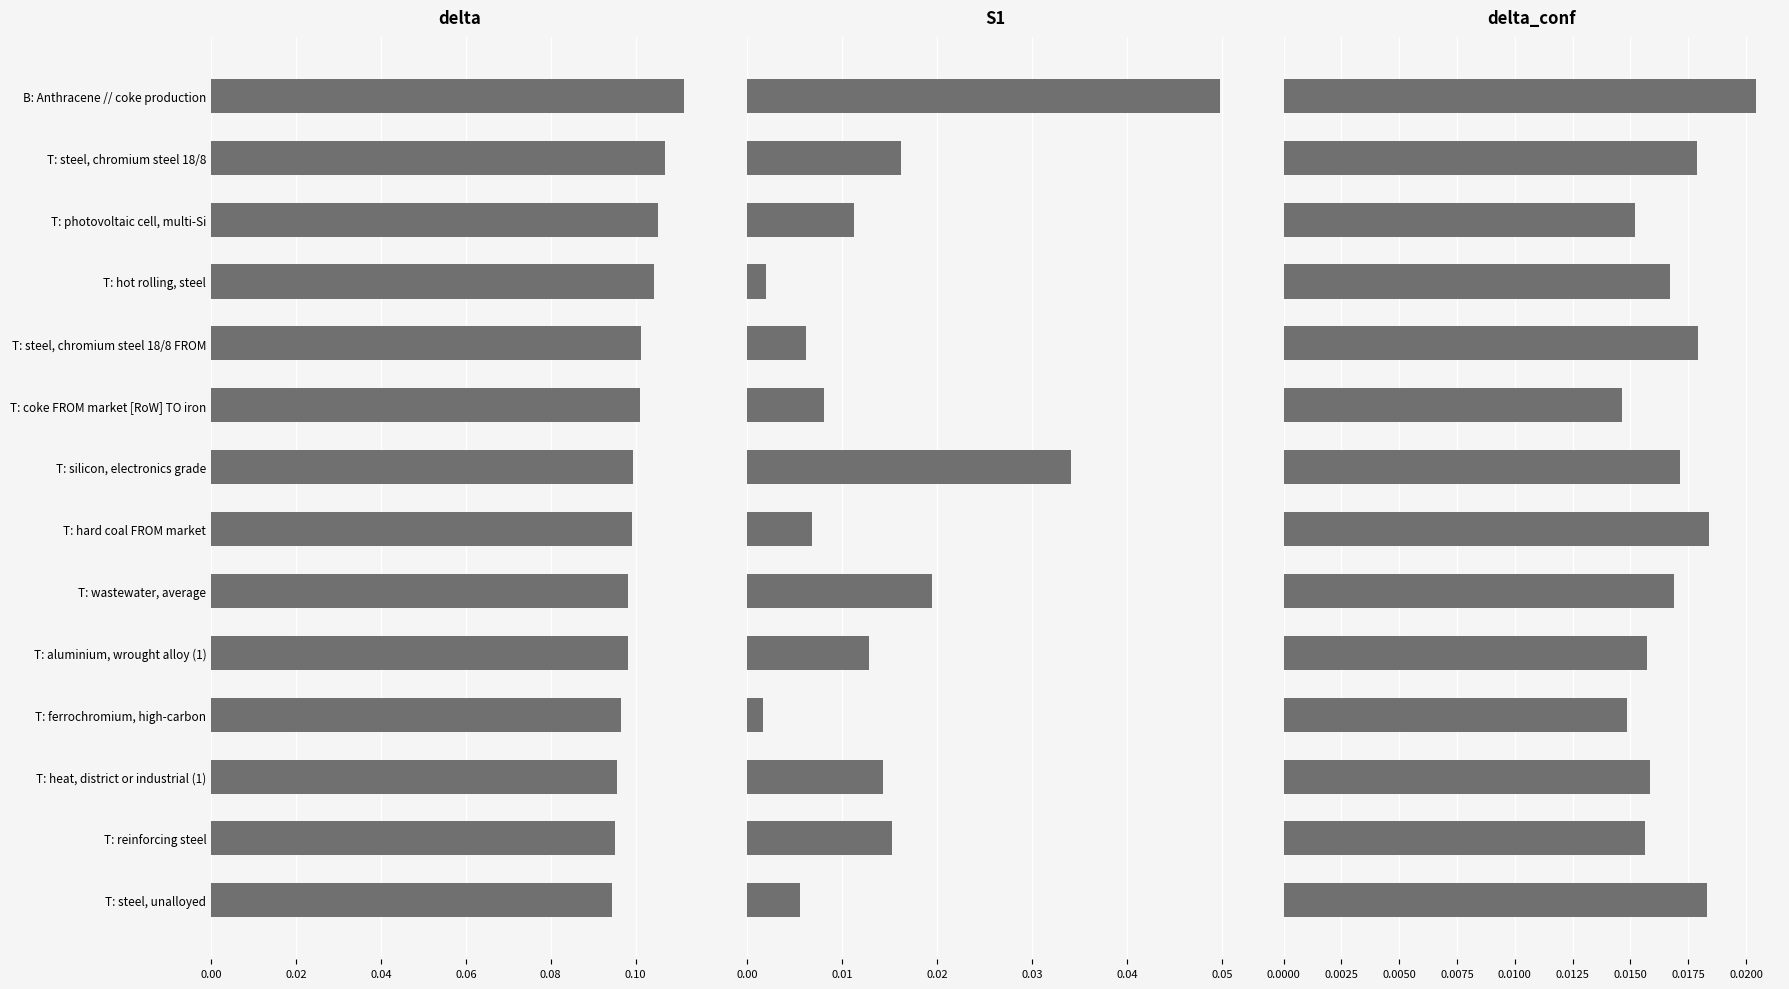

What is the total value across all series at T: hard coal FROM market?

0.1